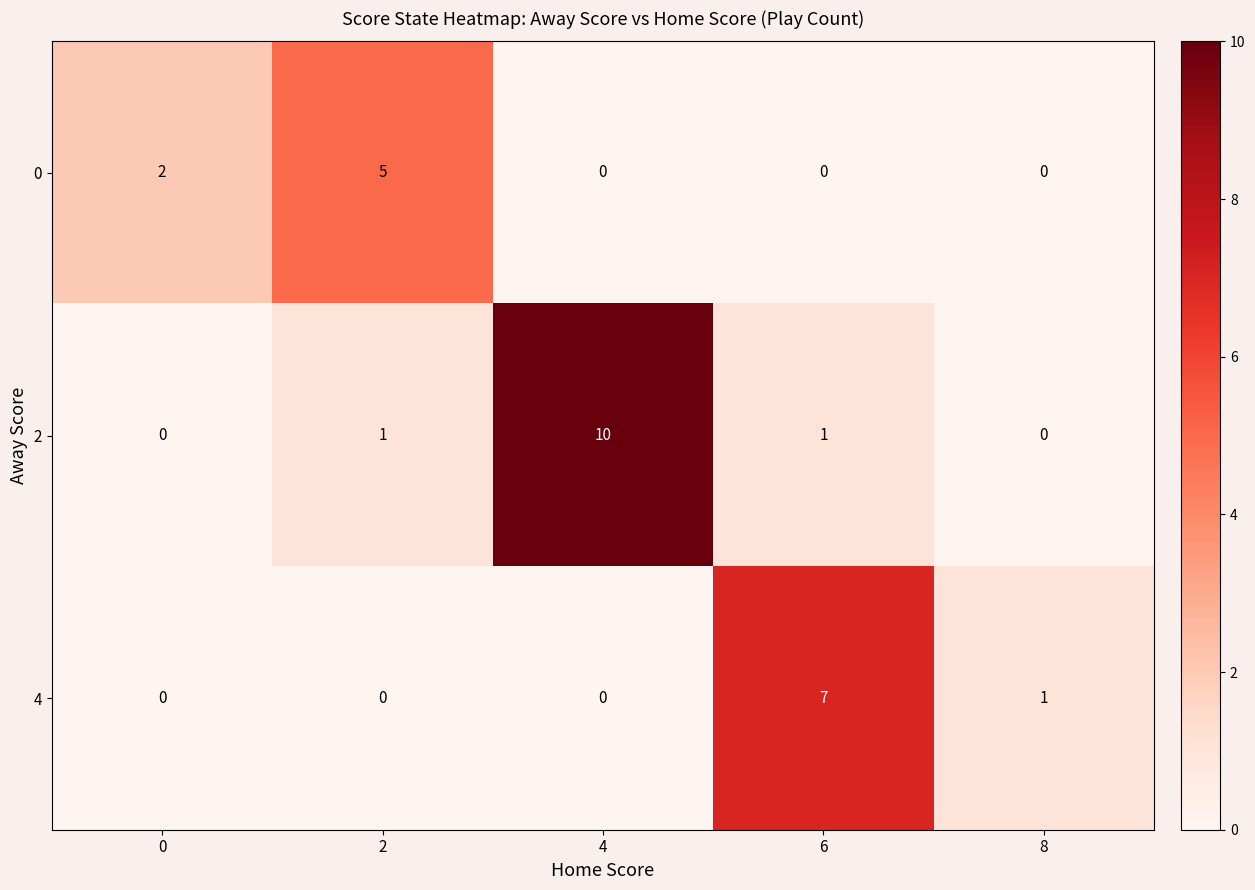

Which series has the widest spread of values?

2